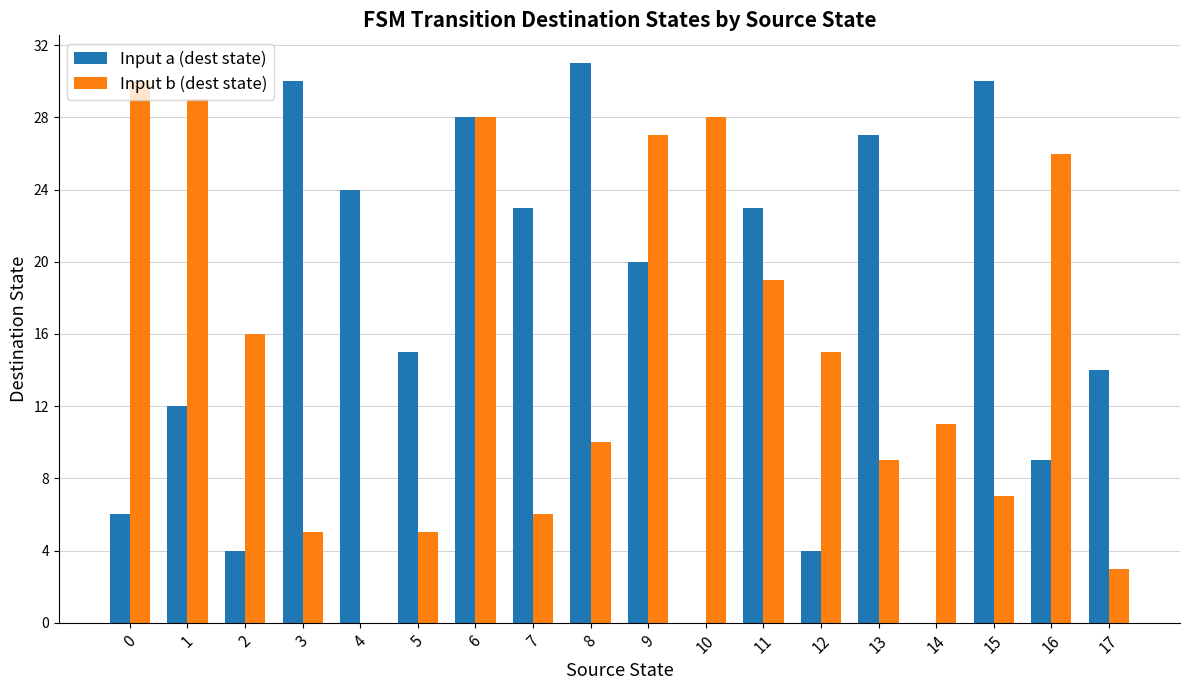

Are the bars horizontal?

No